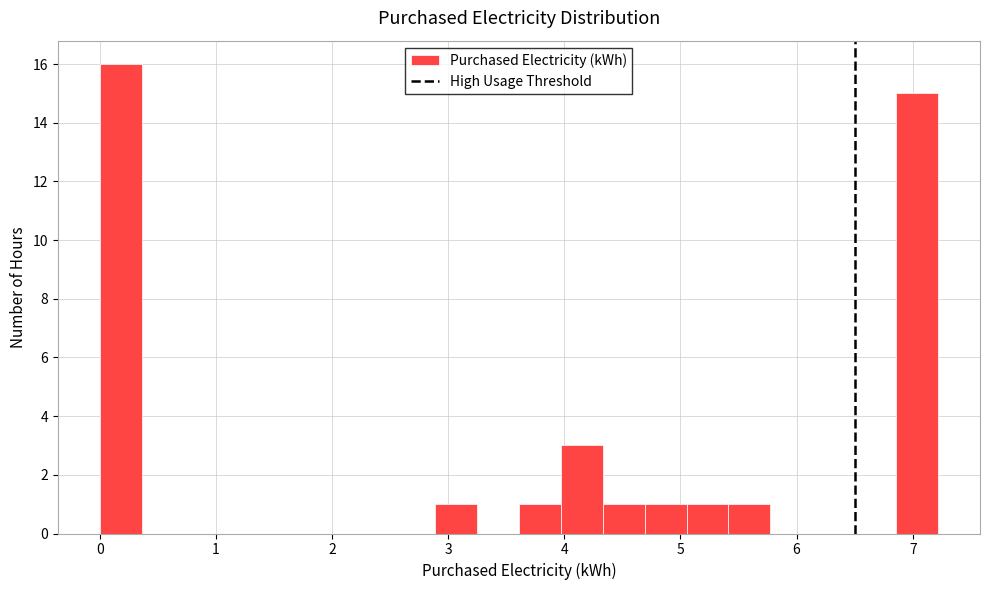

Around what value on the x-axis is the tallest bar? Give the approximate position of its centre, as read against the axis.

0.2